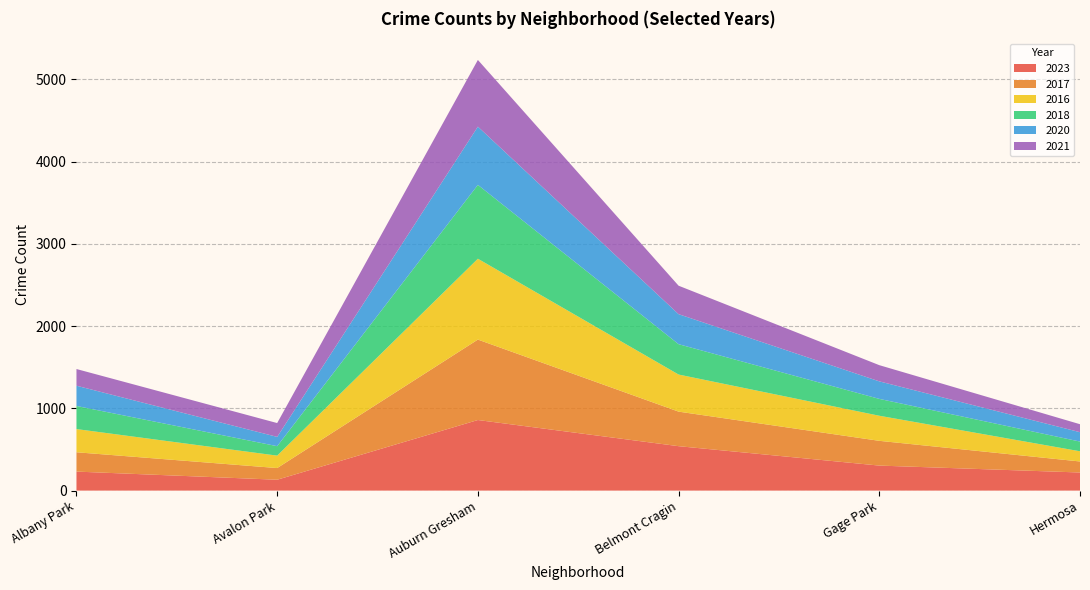

Reading left to right, extract all data points from this chart.

2023: Albany Park=231	Avalon Park=132	Auburn Gresham=858	Belmont Cragin=540	Gage Park=304	Hermosa=220
2017: Albany Park=235	Avalon Park=142	Auburn Gresham=978	Belmont Cragin=420	Gage Park=301	Hermosa=134
2016: Albany Park=282	Avalon Park=151	Auburn Gresham=983	Belmont Cragin=451	Gage Park=305	Hermosa=124
2018: Albany Park=281	Avalon Park=115	Auburn Gresham=898	Belmont Cragin=369	Gage Park=205	Hermosa=118
2020: Albany Park=246	Avalon Park=113	Auburn Gresham=708	Belmont Cragin=365	Gage Park=213	Hermosa=114
2021: Albany Park=203	Avalon Park=168	Auburn Gresham=811	Belmont Cragin=346	Gage Park=197	Hermosa=97